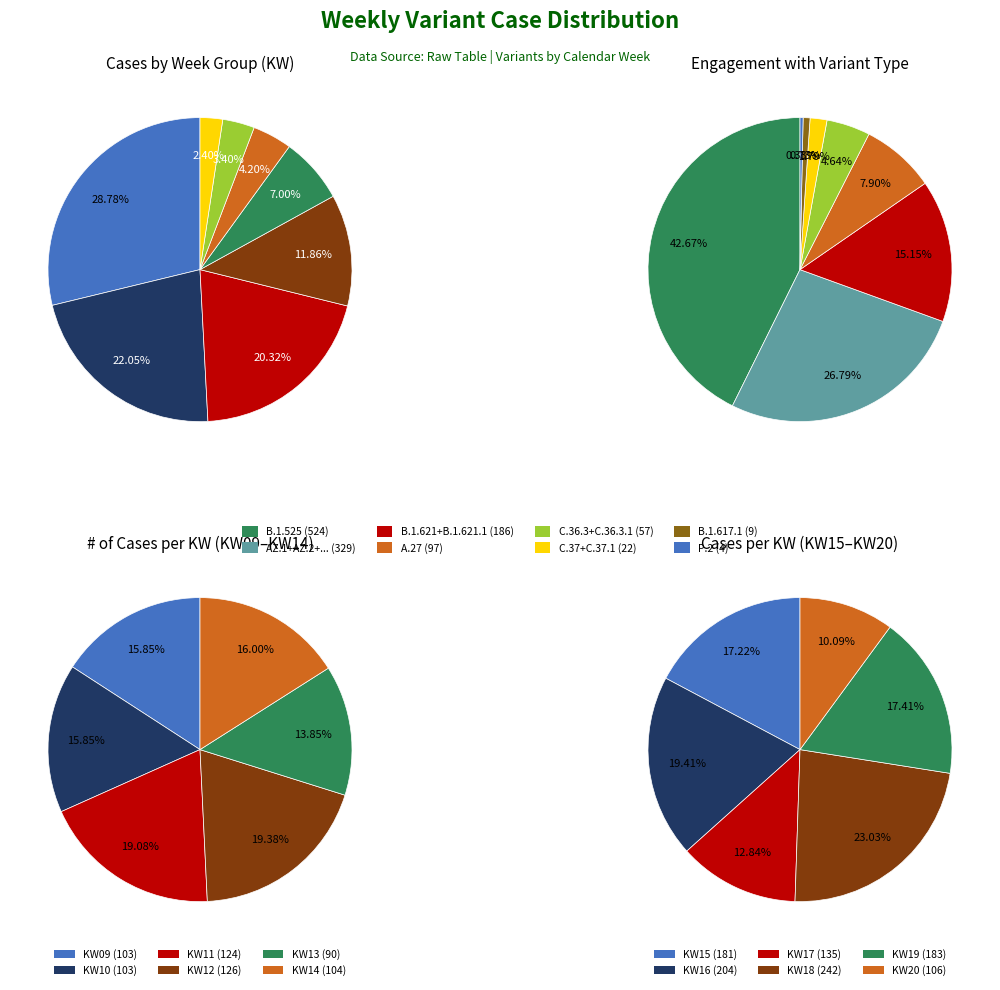

What is the largest slice in the pie chart?

KW18